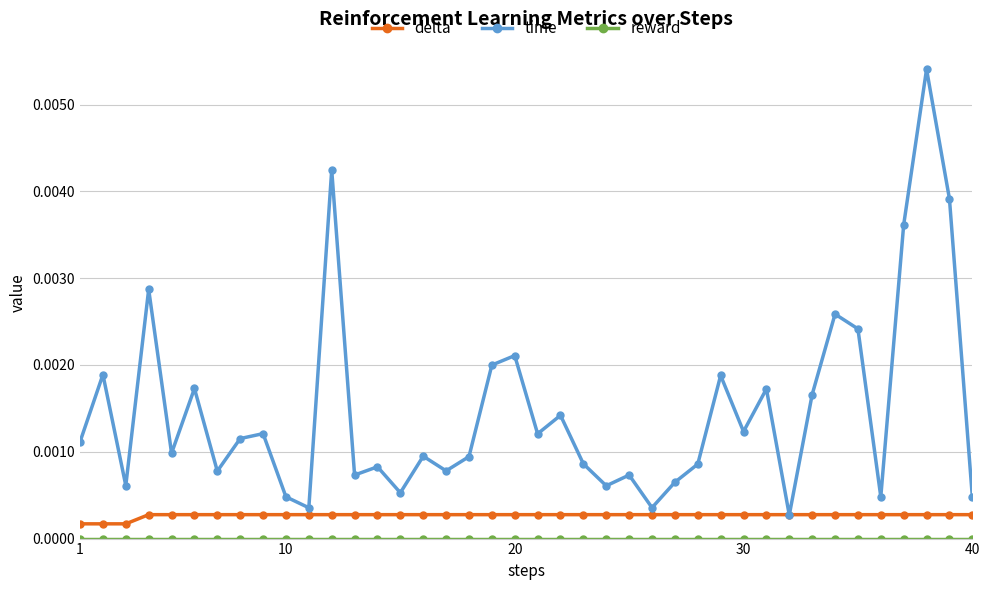

Which series has the largest total across all categories?

time